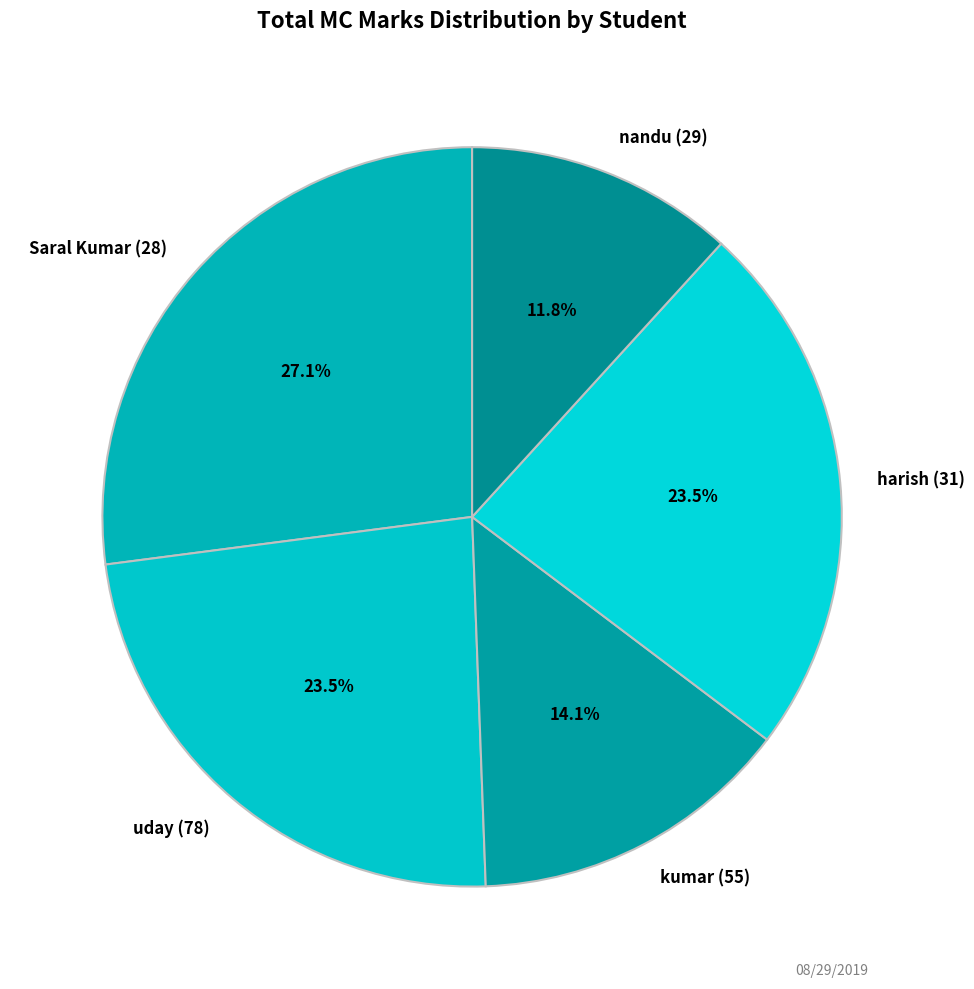

Combined, what portion of the pie is nandu (29) and kumar (55)?

25.9%